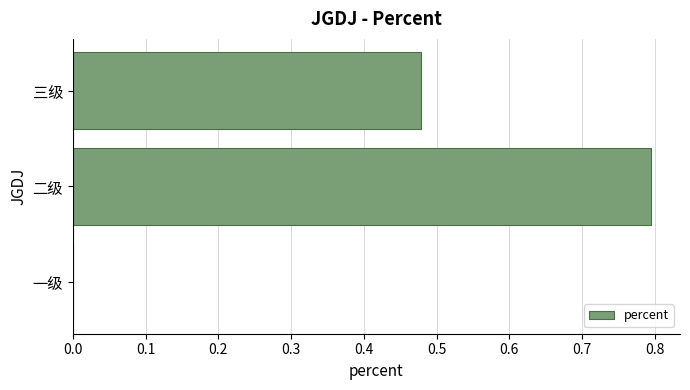

What is the sum of all values?

1.3